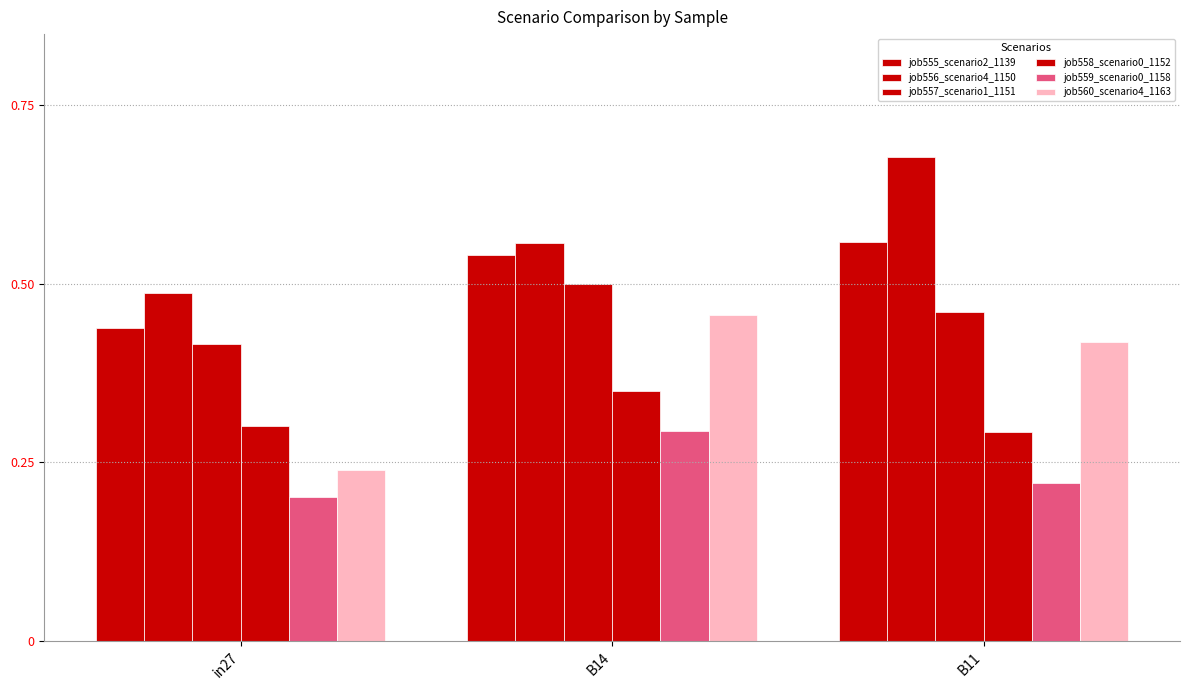

How many distinct data groups are displayed?

6